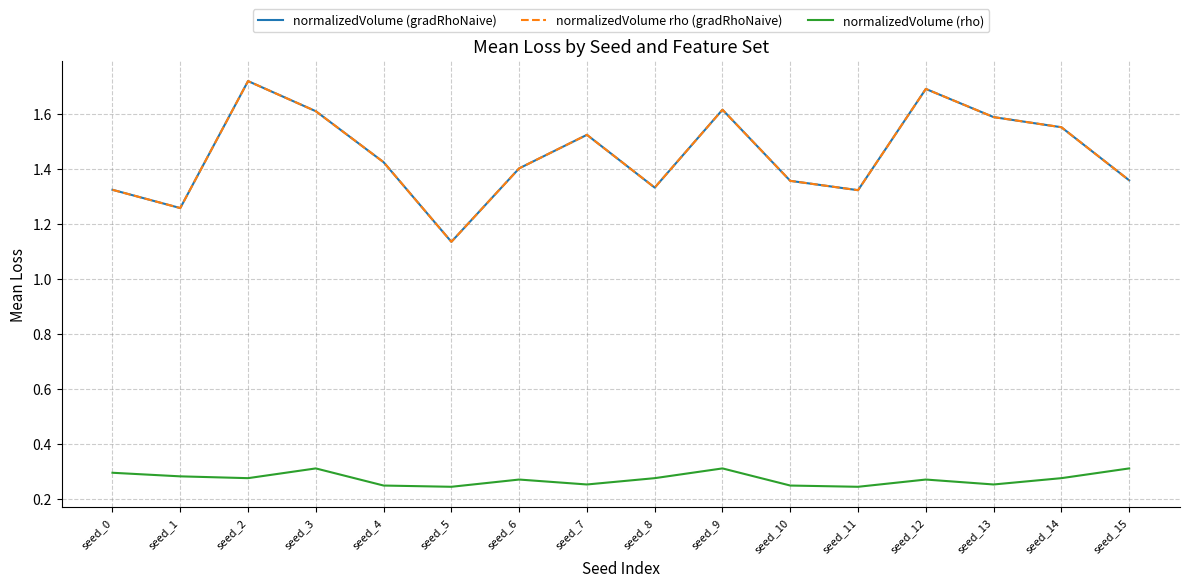

True or false: normalizedVolume (gradRhoNaive) and normalizedVolume (rho) intersect in this chart.

False